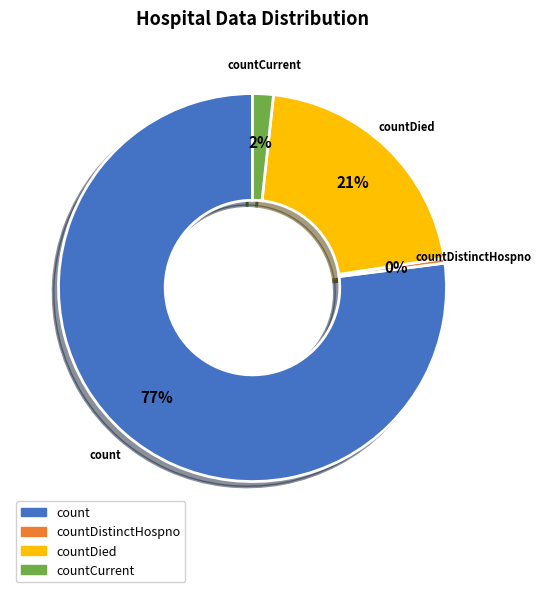

How many slices are in this pie chart?

4